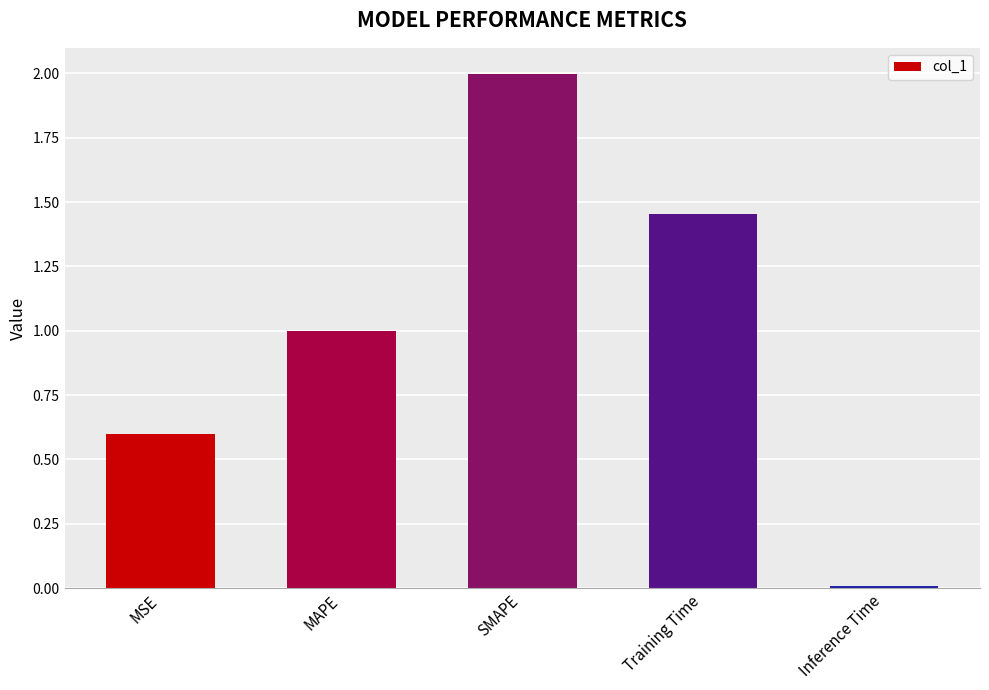

True or false: the data shows 0.0 at Inference Time.

True